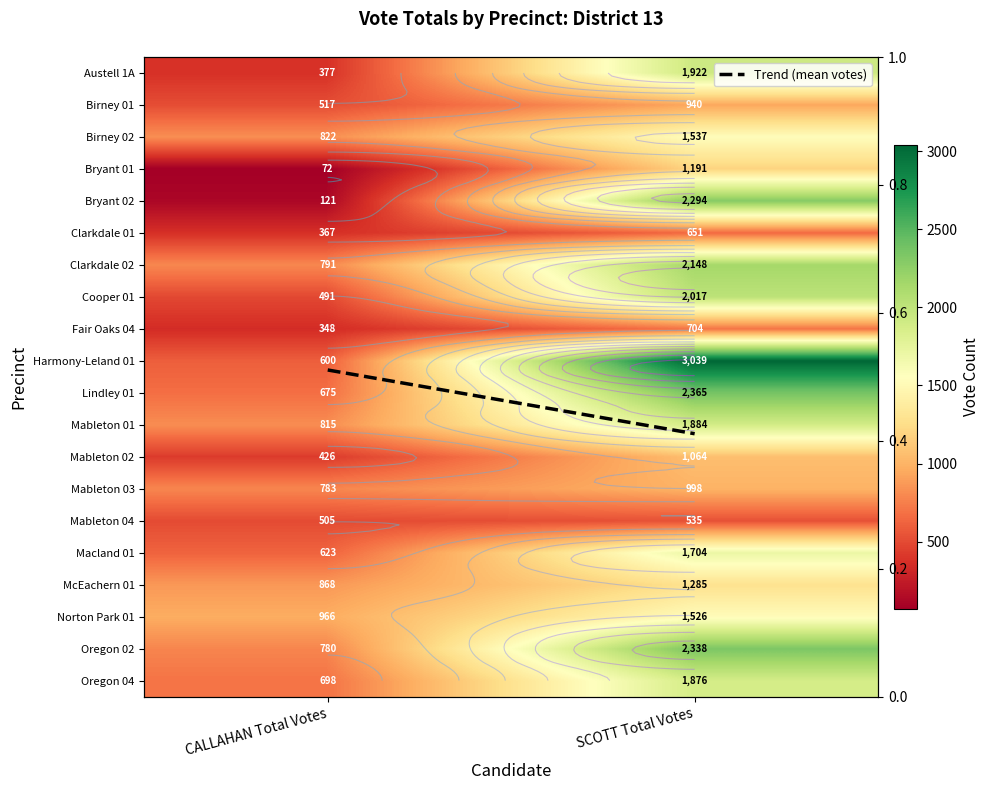

At SCOTT Total Votes, list the series in order from largest to smallest.

Harmony-Leland 01, Lindley 01, Oregon 02, Bryant 02, Clarkdale 02, Cooper 01, Austell 1A, Mableton 01, Oregon 04, Macland 01, Birney 02, Norton Park 01, McEachern 01, Bryant 01, Mableton 02, Mableton 03, Birney 01, Fair Oaks 04, Clarkdale 01, Mableton 04, Trend (mean votes)